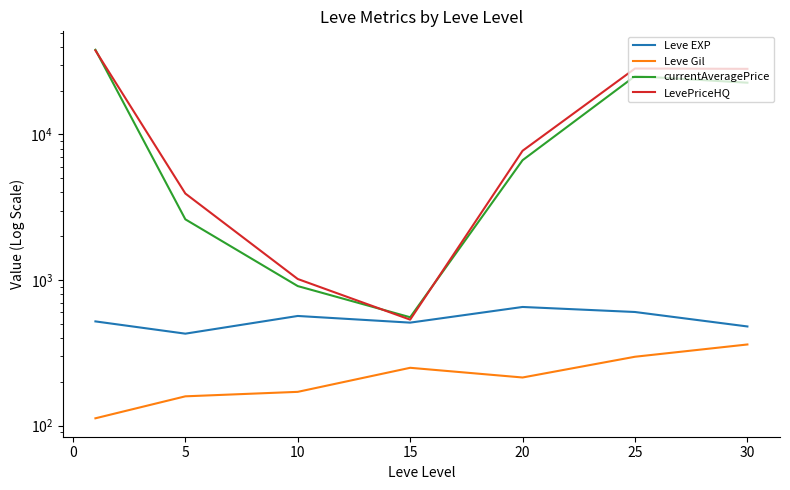

How many lines are shown in the chart?

4